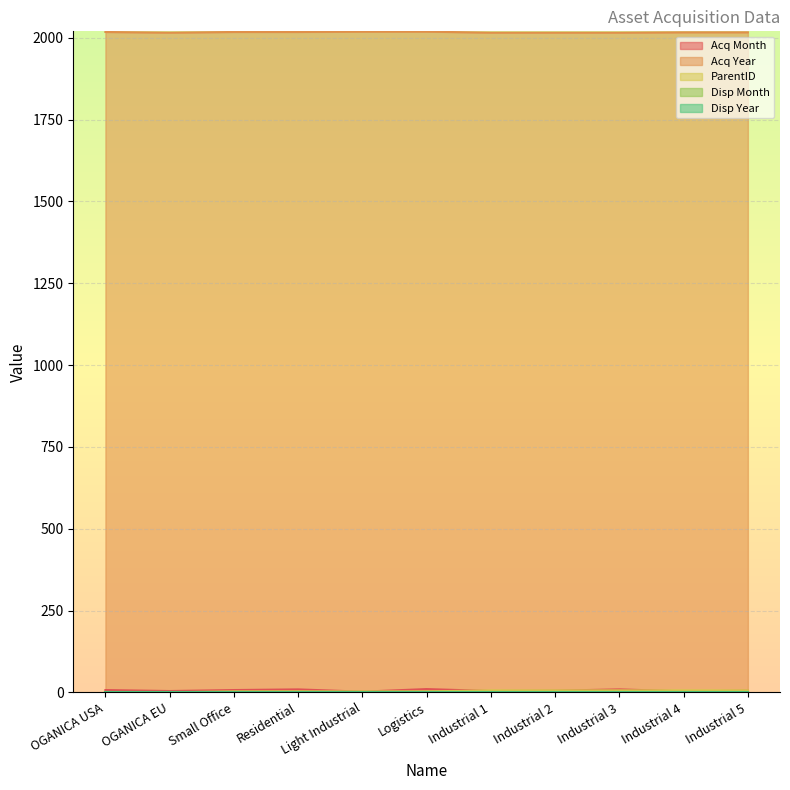

True or false: Acq Year and Acq Month cross at least once.

False